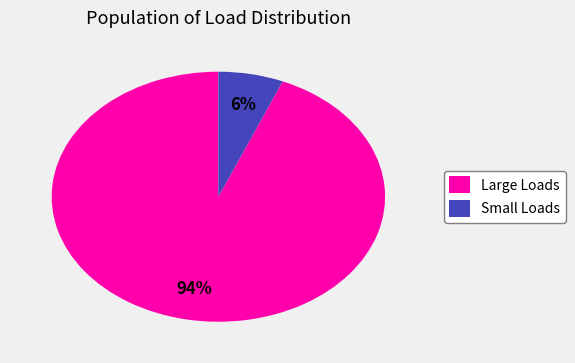

To the nearest percent, what is the combined percentage of Small Loads and Large Loads?

100%